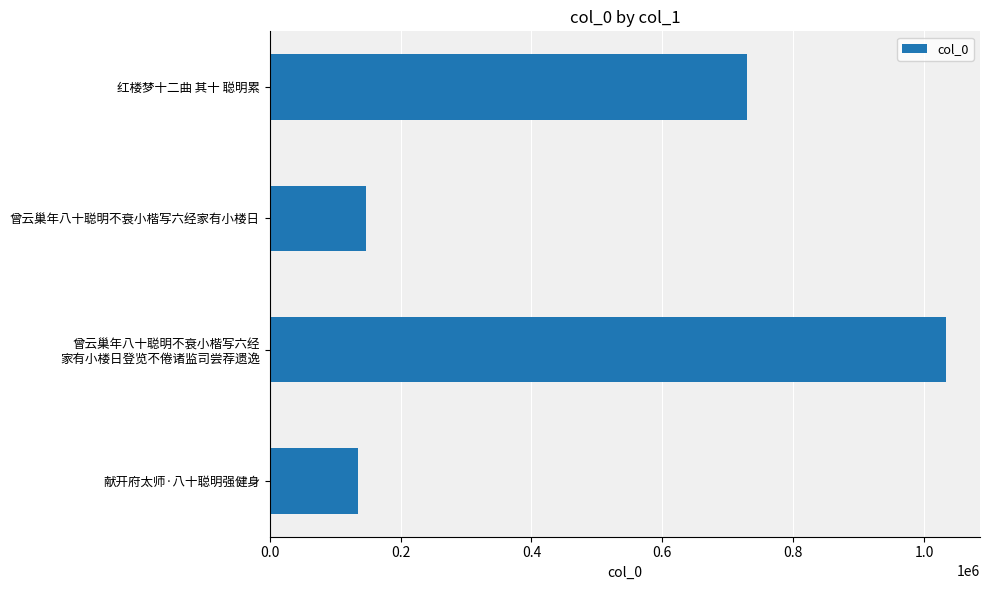

What is the label of the 1st bar from the bottom?

献开府太师·八十聪明强健身